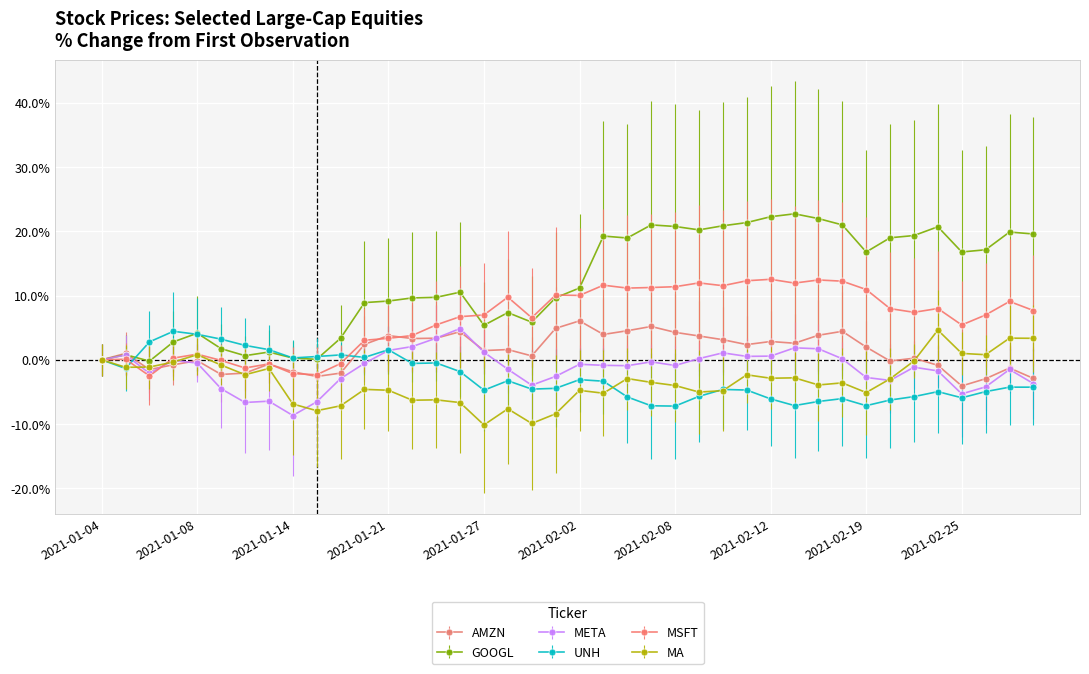

What is the lowest value of the GOOGL series?

-0.2